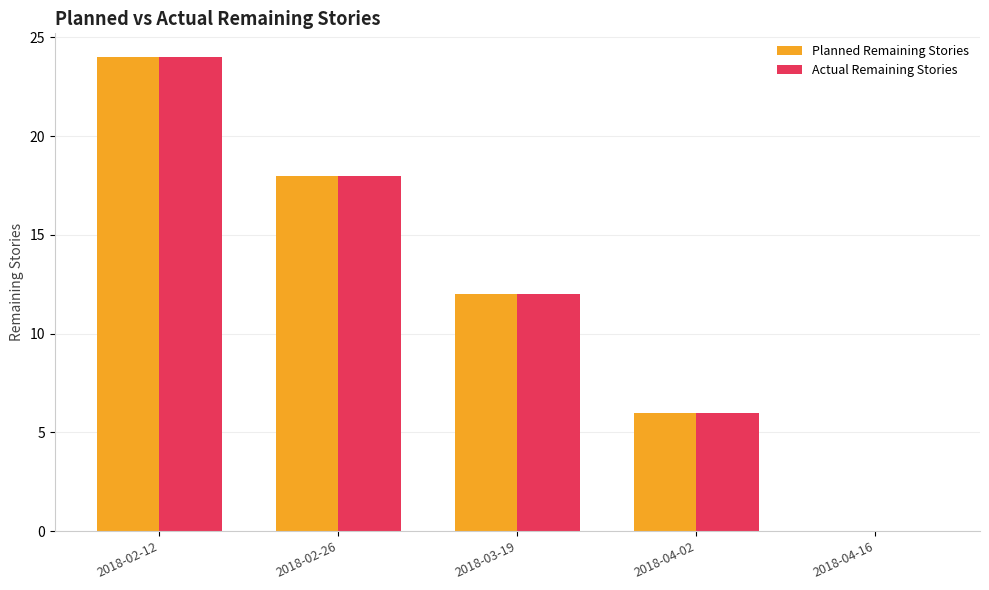

The value of Actual Remaining Stories at 2018-02-12 is 34. True or false?

False